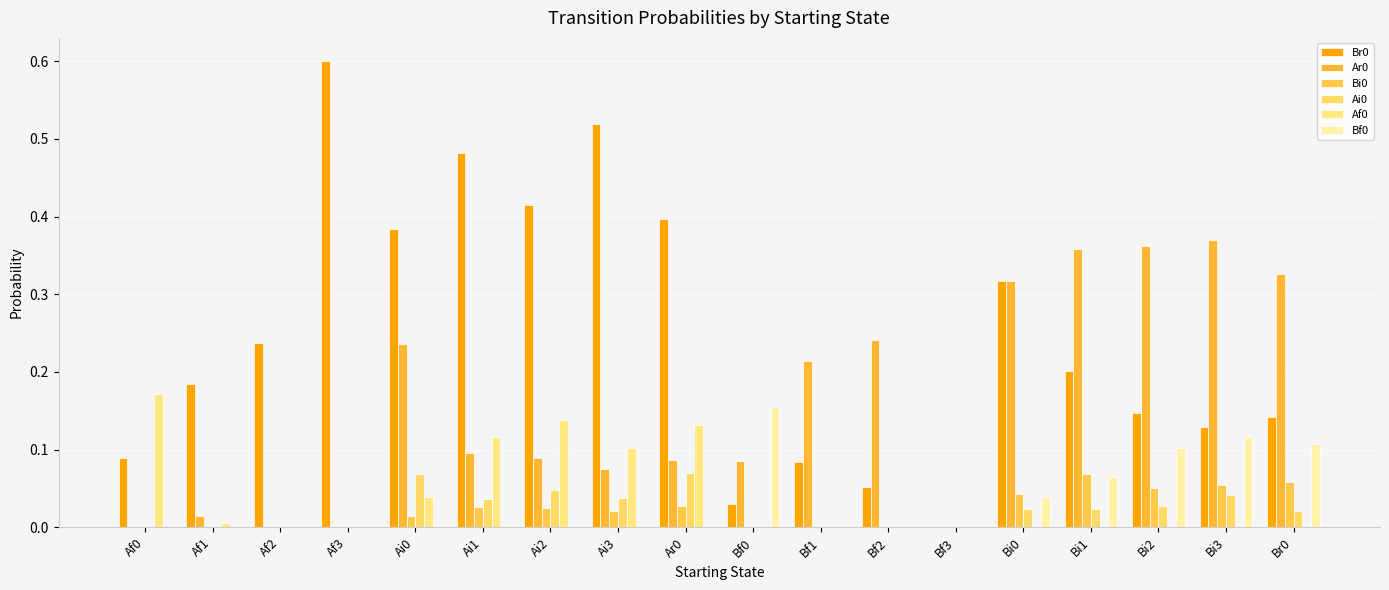

How many groups of bars are there?

18